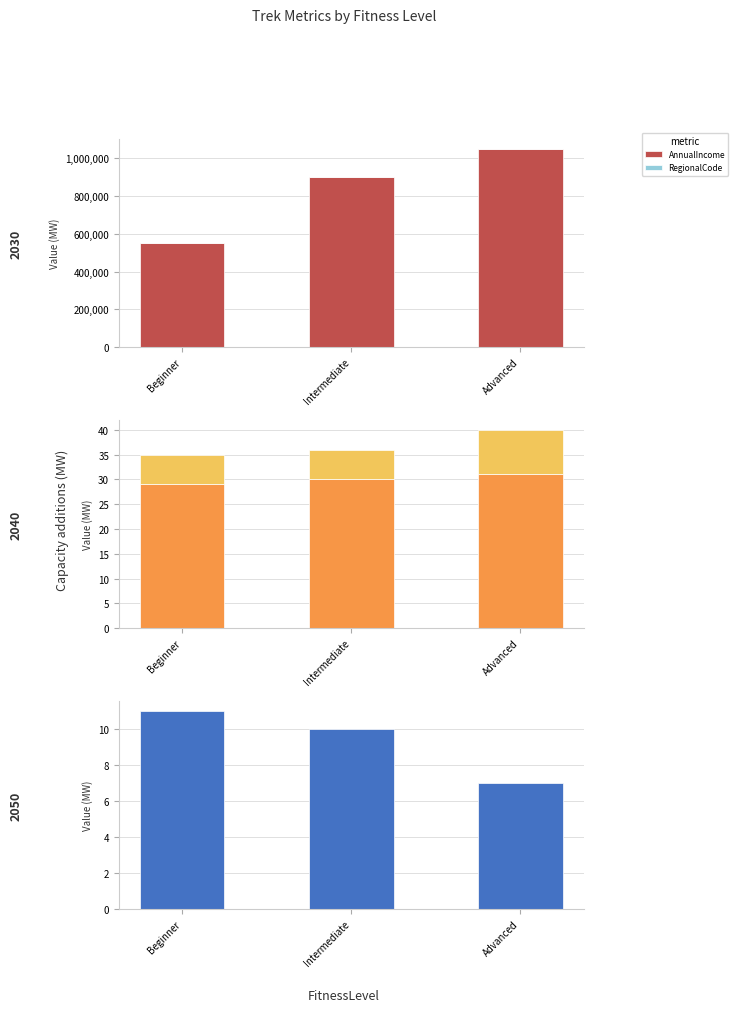

True or false: AnnualIncome has a value of 602651 at Intermediate.

False